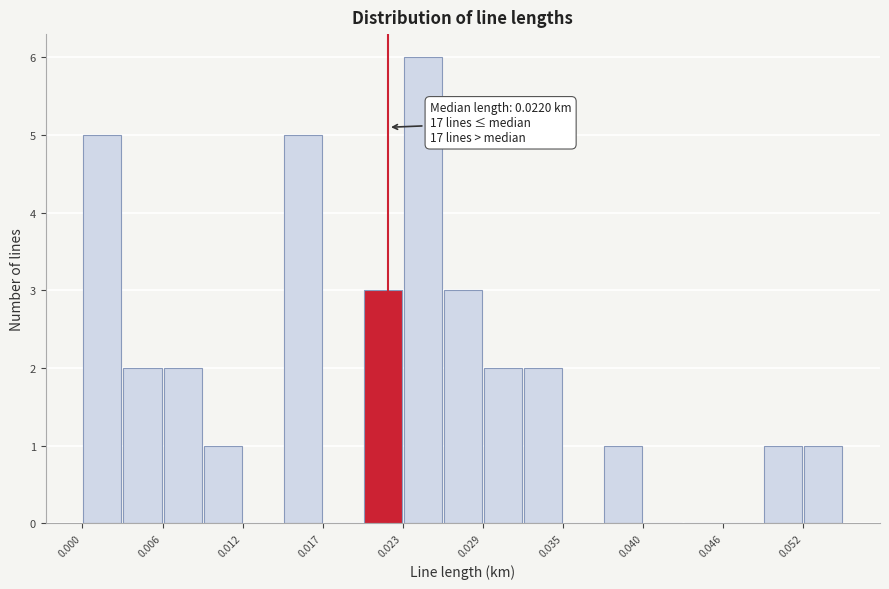

Read against the x-axis, roughly where is the centre of the tallest bar?

0.025